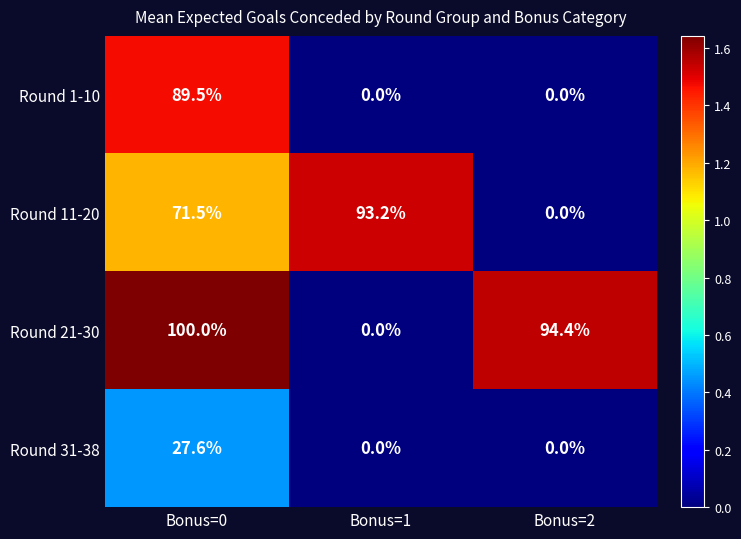

At how many categories does at least one series exceed 1?

3